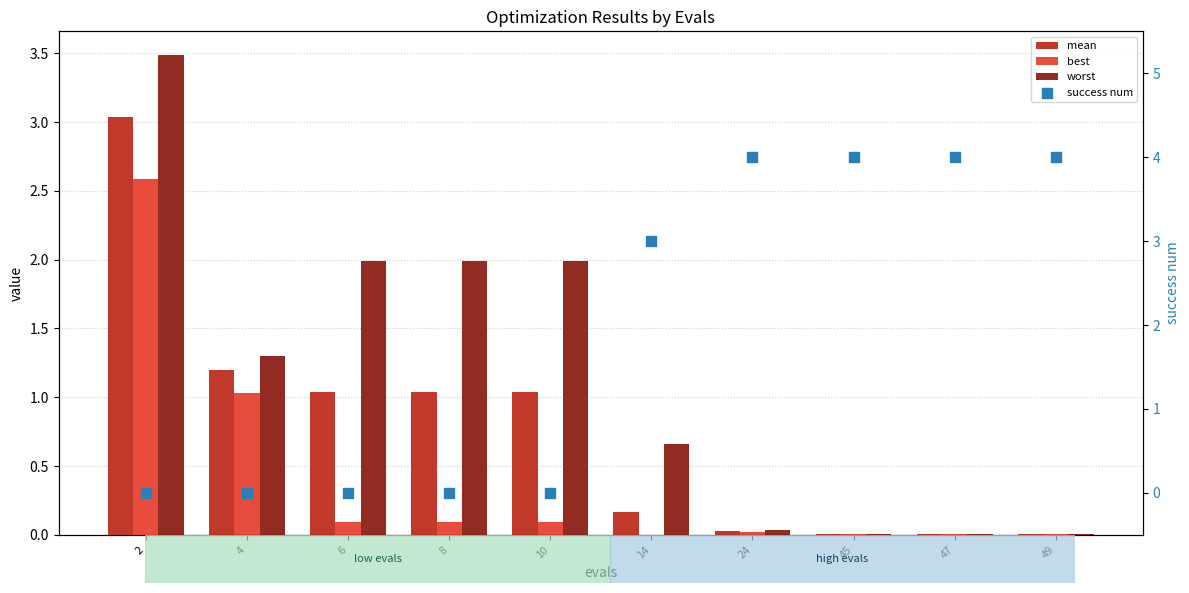

Which series has the largest total across all categories?

success num